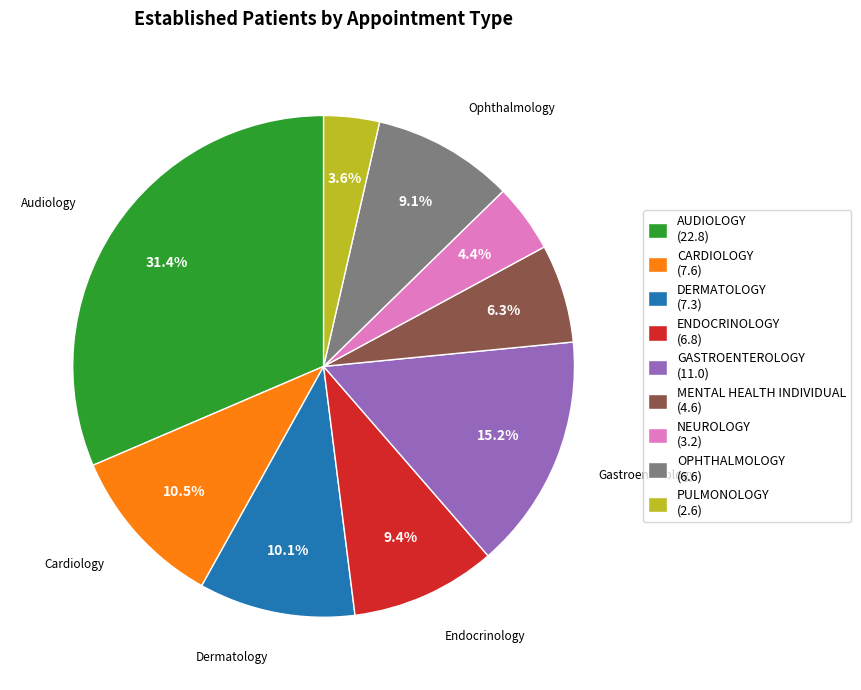

To the nearest percent, what is the average slice percentage?

11%